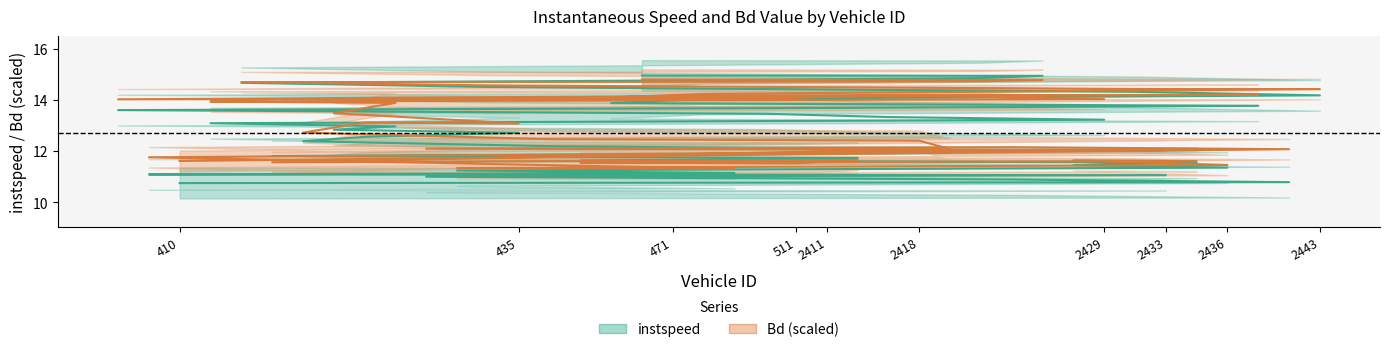

Which series ends up on top after the final intersection of instspeed and Bd?

instspeed